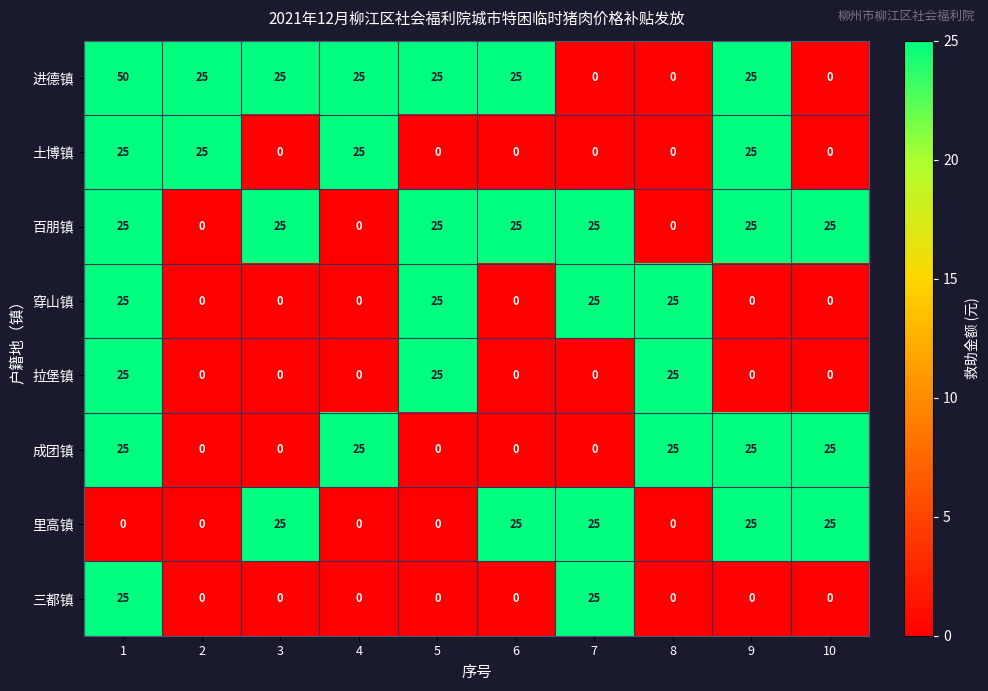

The 三都镇 series shows 0 at 9. True or false?

True